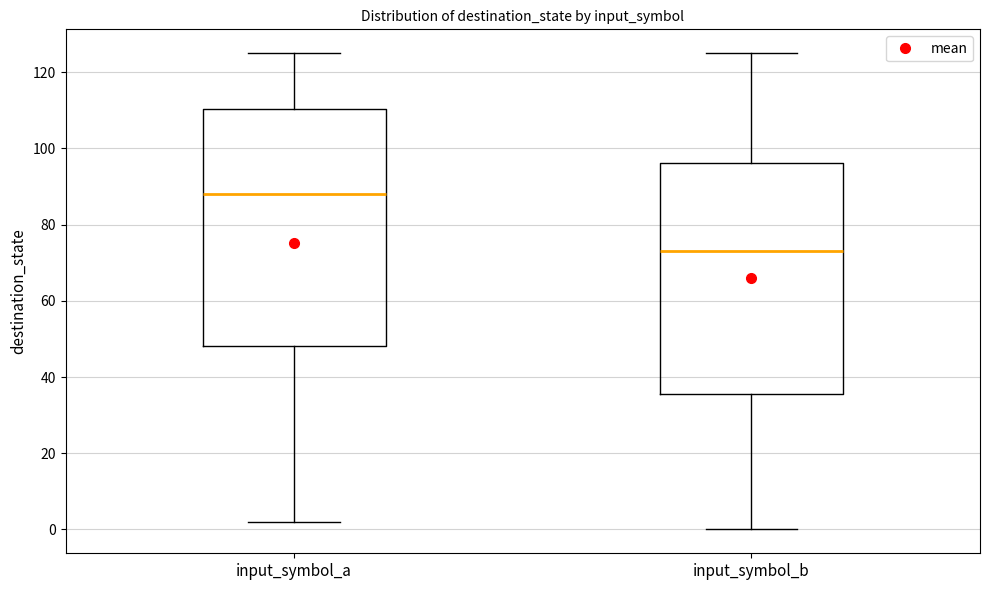

Which box's median line is the highest?

input_symbol_a